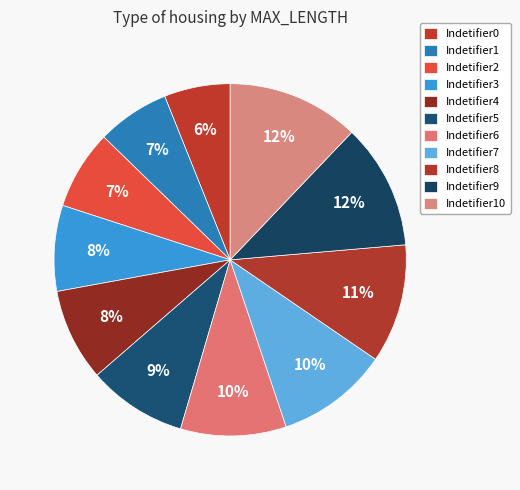

The Indetifier6 slice represents 2% of the pie. True or false?

False